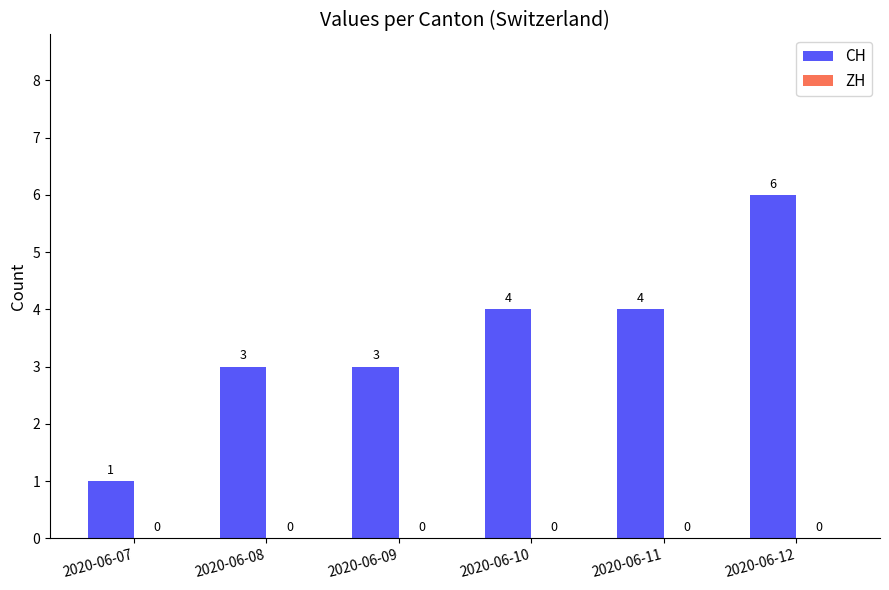

Which label corresponds to the largest value in the chart?

2020-06-12